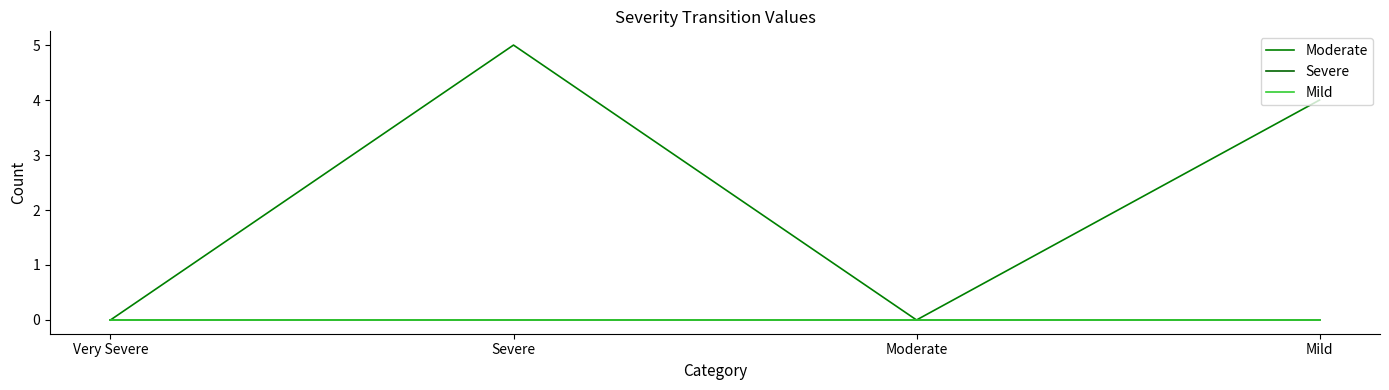

True or false: Mild has more than 2 interior local peaks.

False